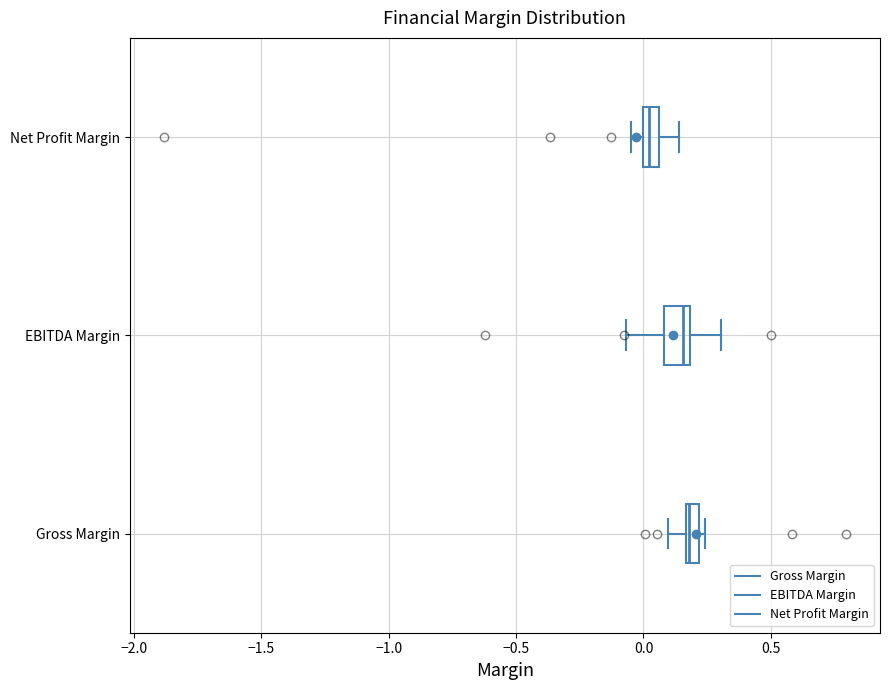

Which box has the furthest to the left median line?

Net Profit Margin